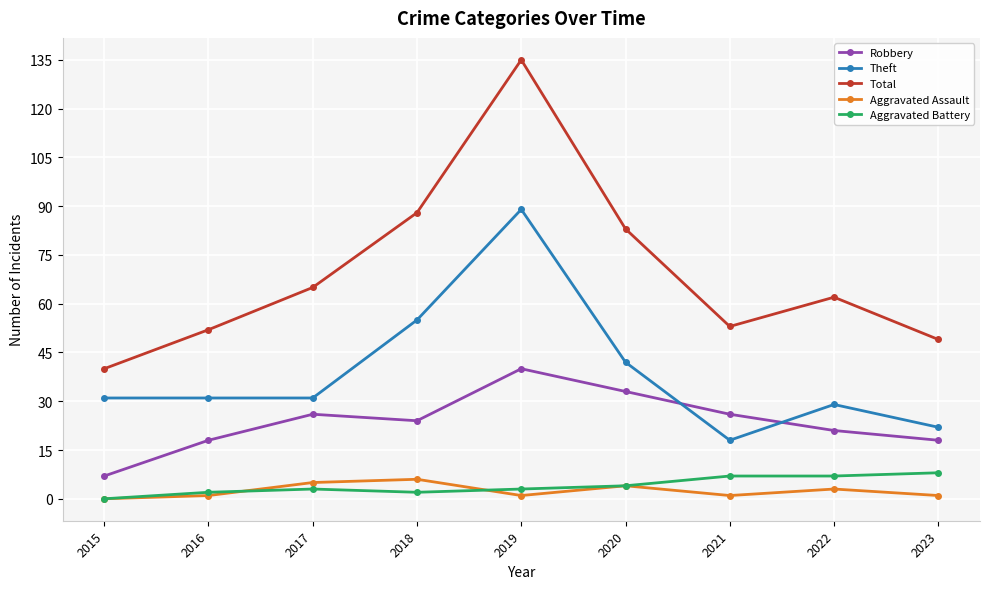

At how many categories does at least one series exceed 129?

1